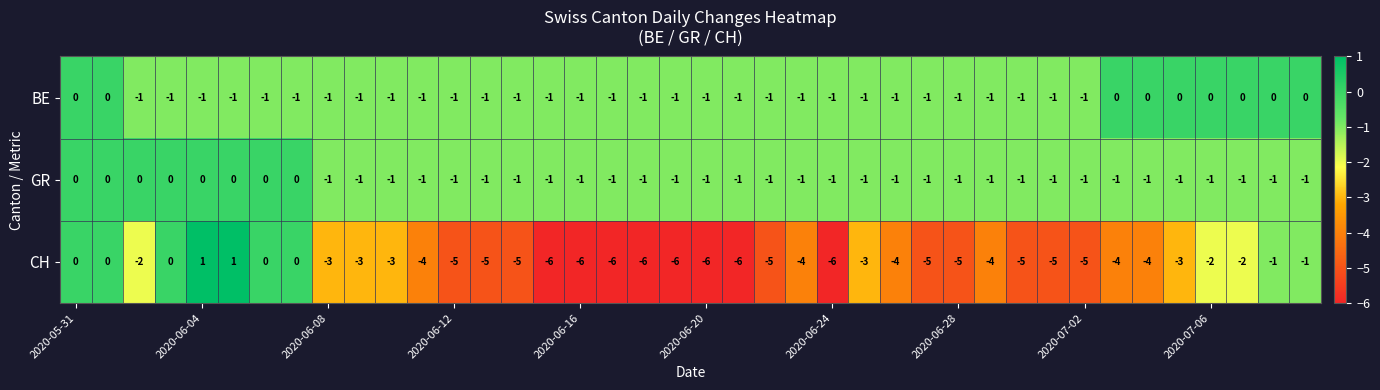

Which series has the largest range (max minus min)?

CH